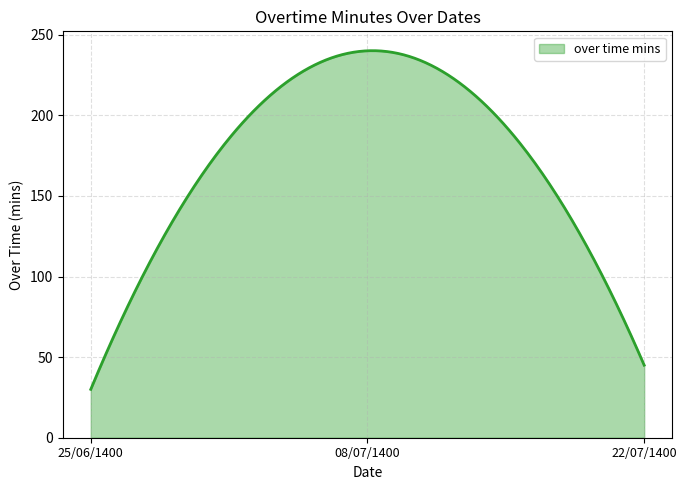

What is the greatest value displayed?

240.1